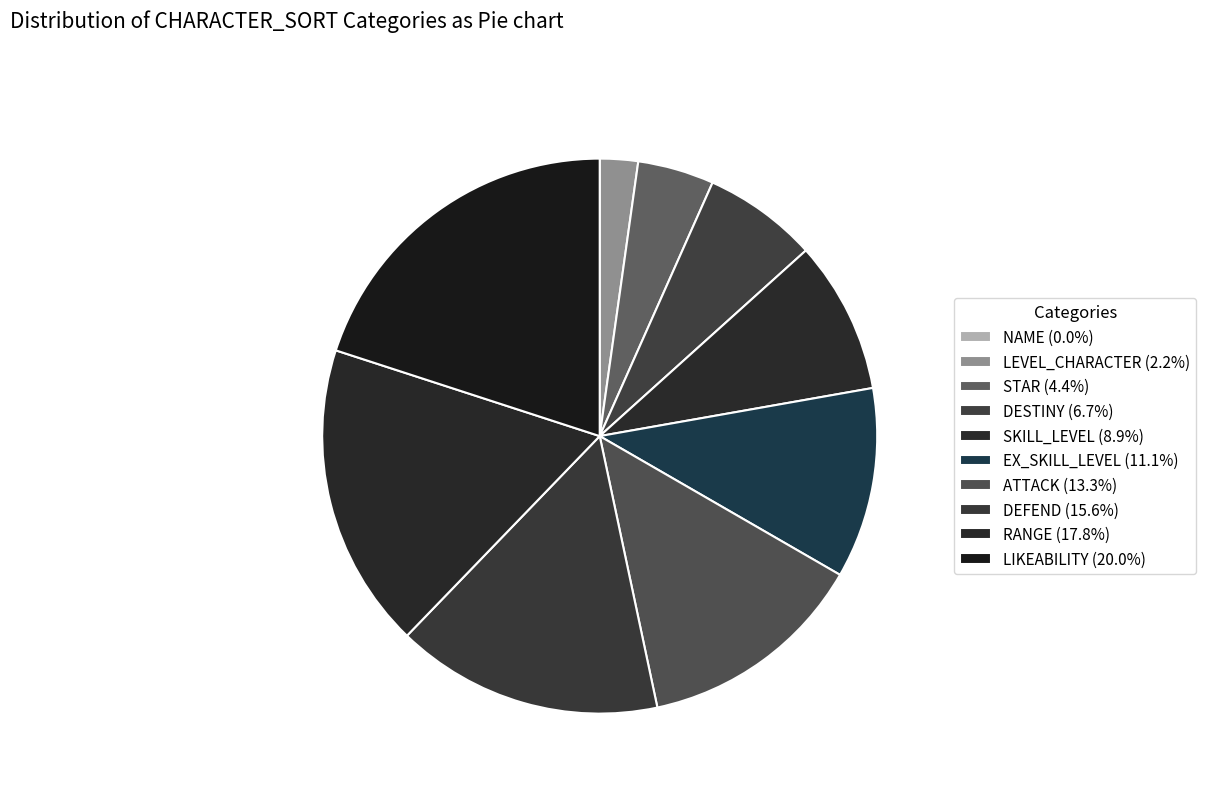

Does any single category account for the majority?

No